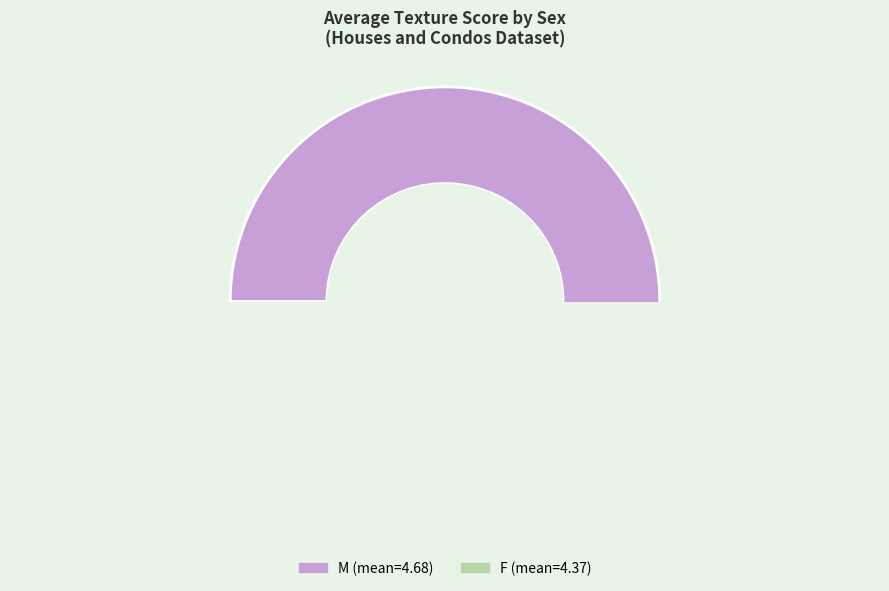

How many slices are in this pie chart?

2